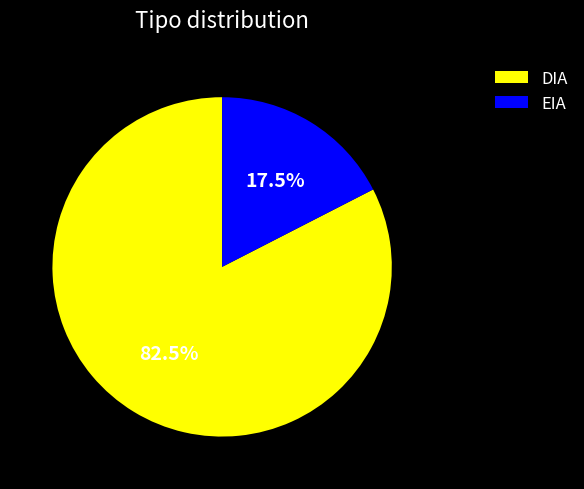

Which category has the smallest portion of the pie?

EIA